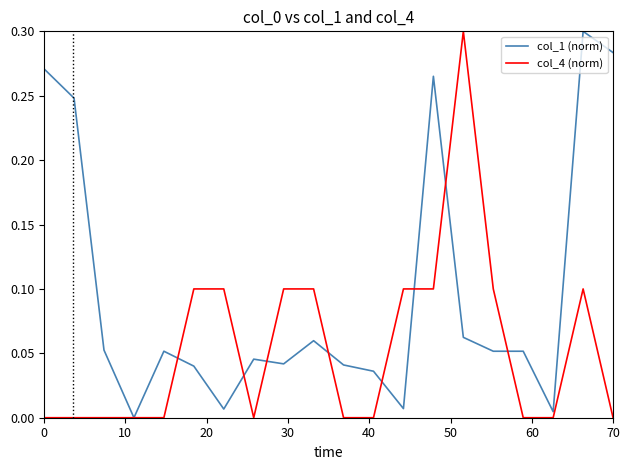

List the series in order of their overall mean, lowest first.

col_4 (norm), col_1 (norm)